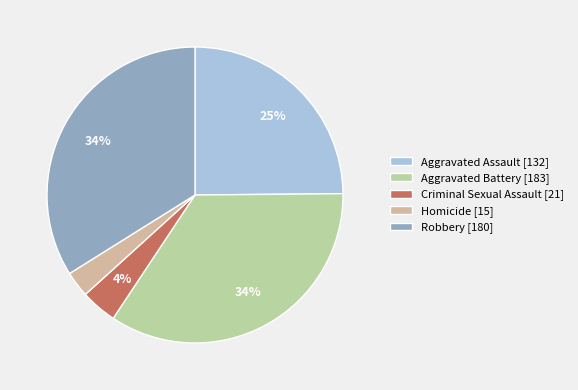

Rank the categories by value from lowest to highest.

Homicide, Criminal Sexual Assault, Aggravated Assault, Robbery, Aggravated Battery